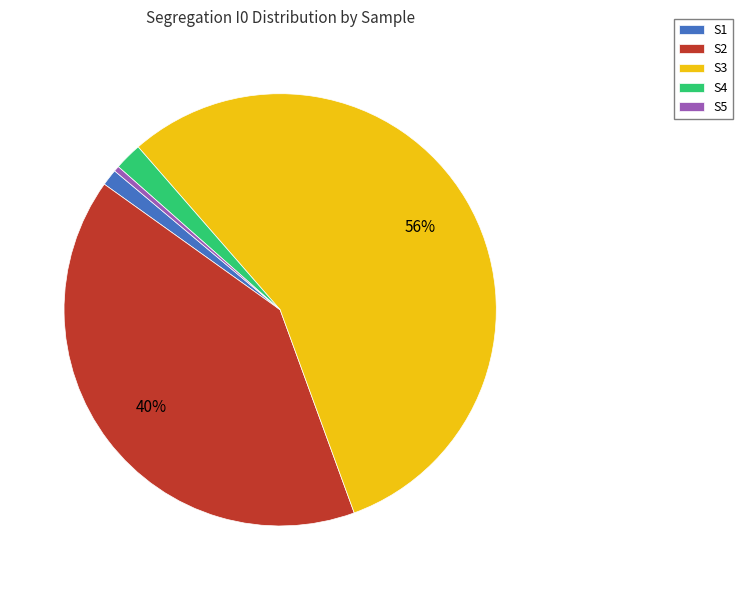

Does any single category account for the majority?

Yes